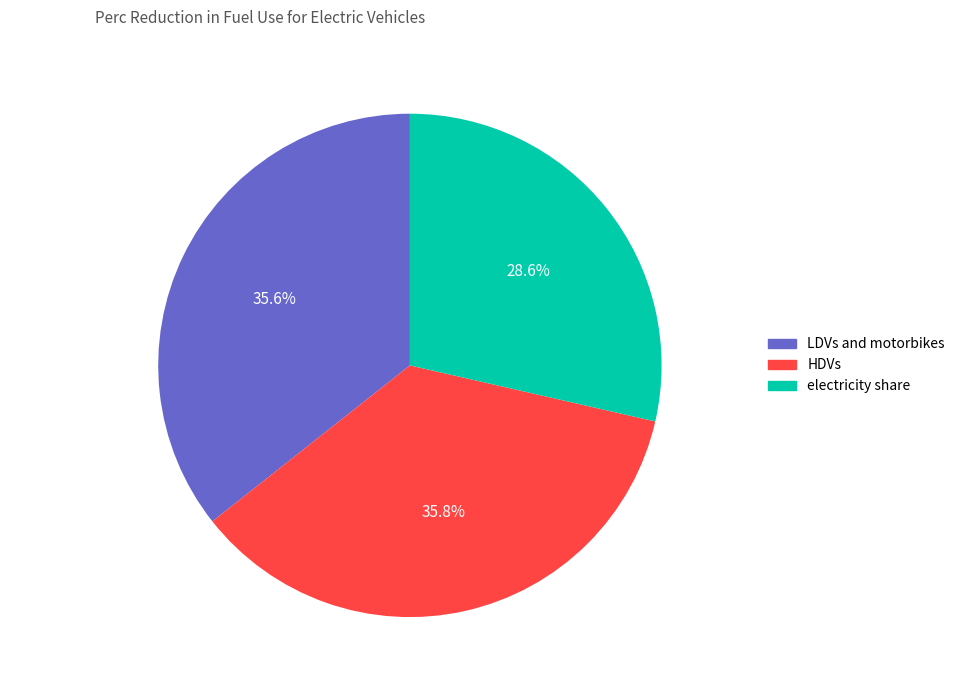

Combined, do HDVs and LDVs and motorbikes account for over 50%?

Yes